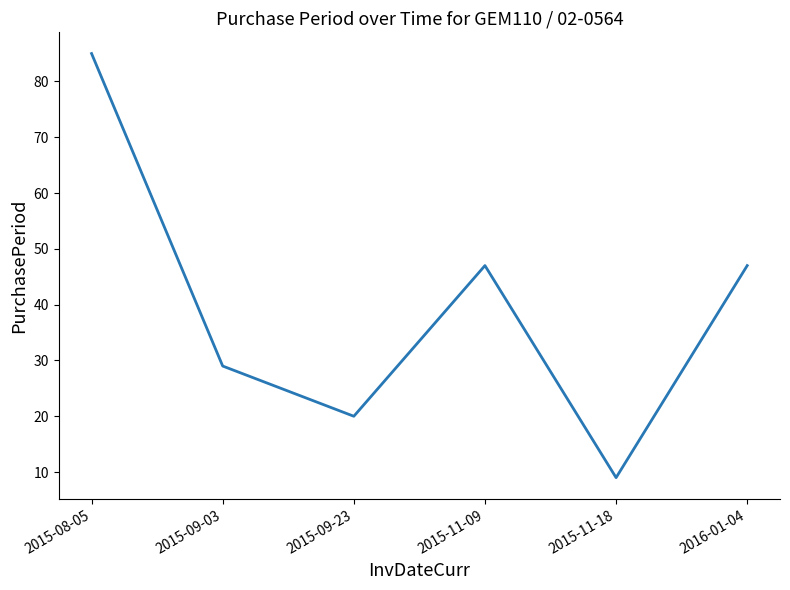

What is the minimum value shown in the chart?

9